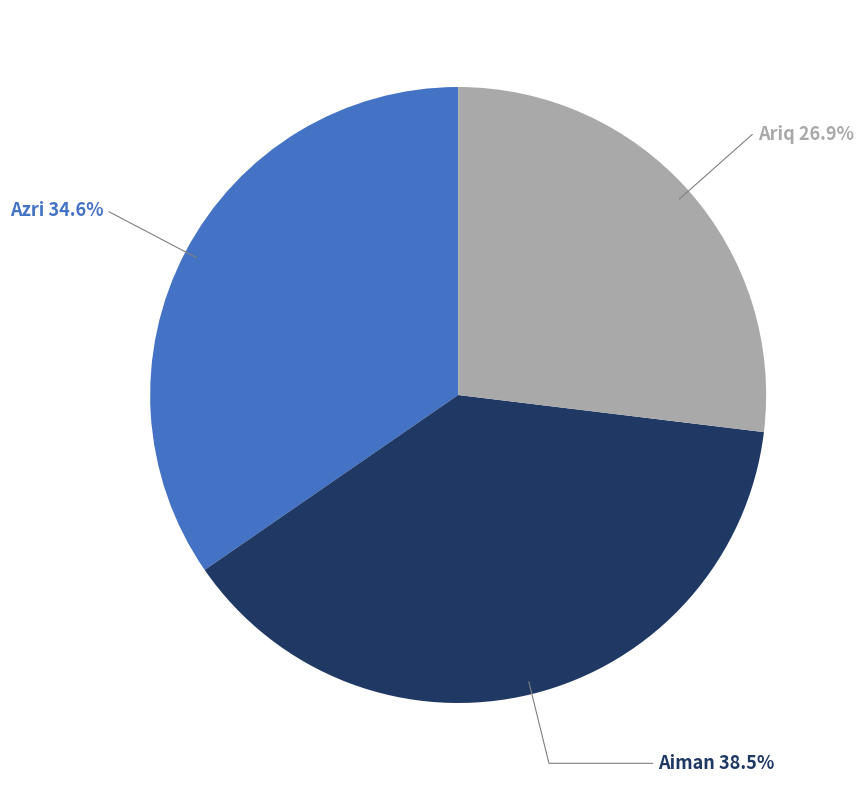

To the nearest percent, what is the combined percentage of Aiman and Azri?

73%